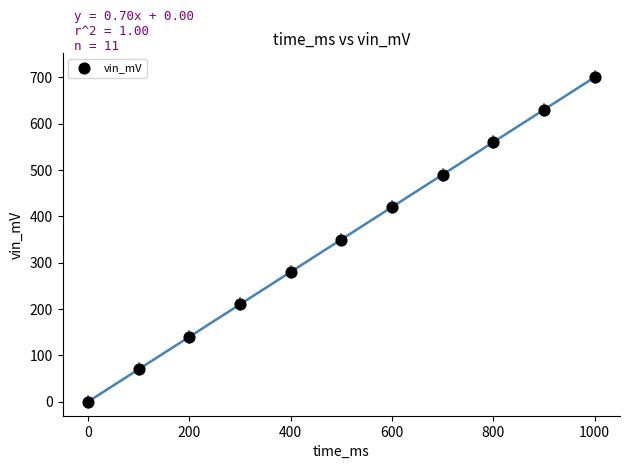

What is the range of Y values (max minus min)?

700